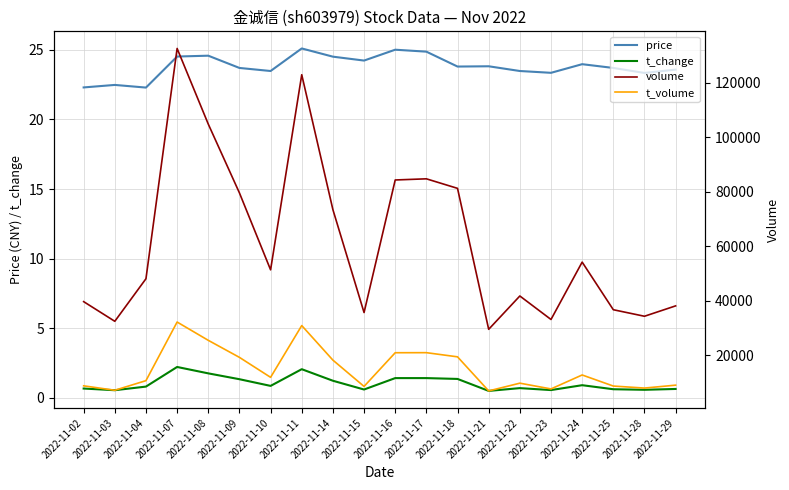

True or false: t_change and t_volume cross at least once.

False